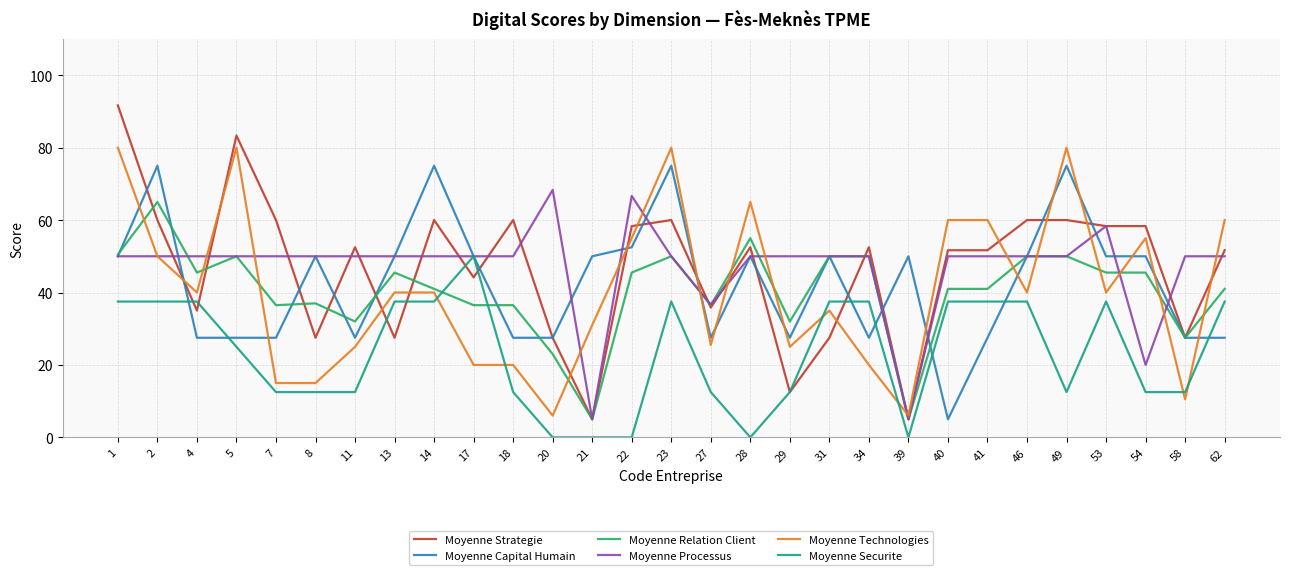

At how many categories does at least one series exceed 70?

6